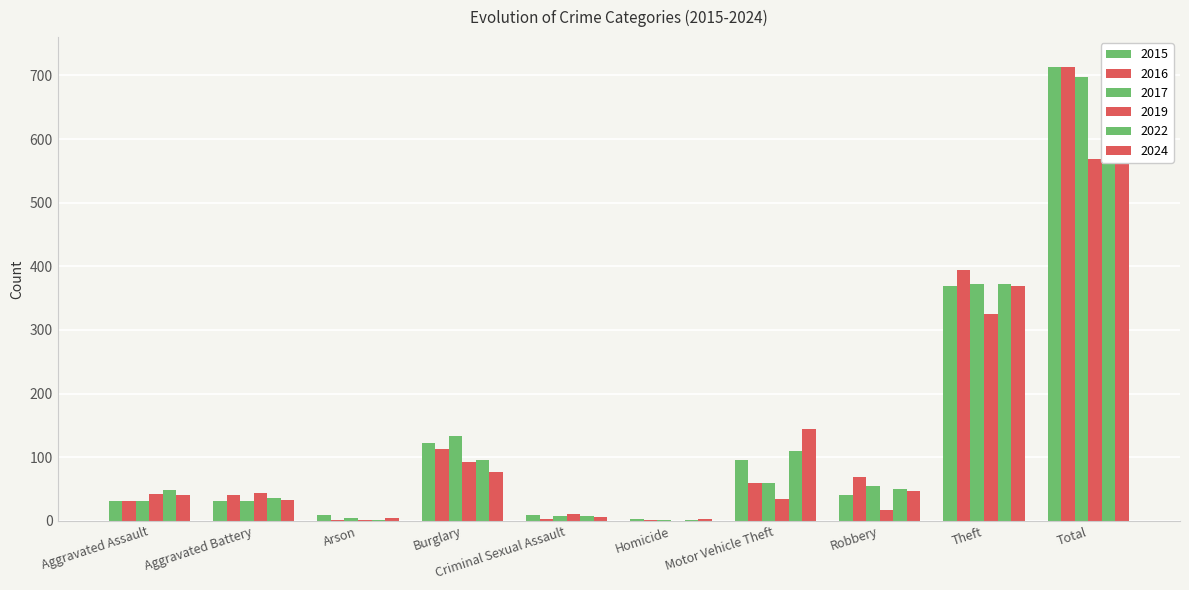

What is the value of the 2016 bar at the 10th from the left?

714